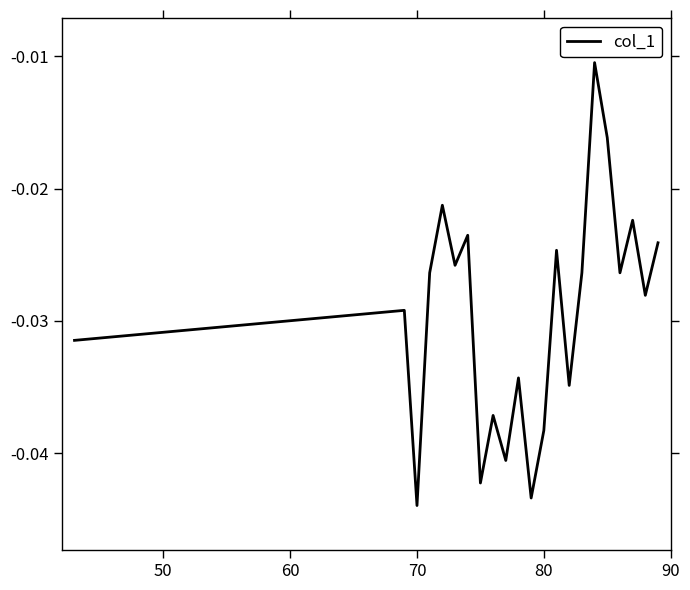

Does the chart display data point markers on the line(s)?

No